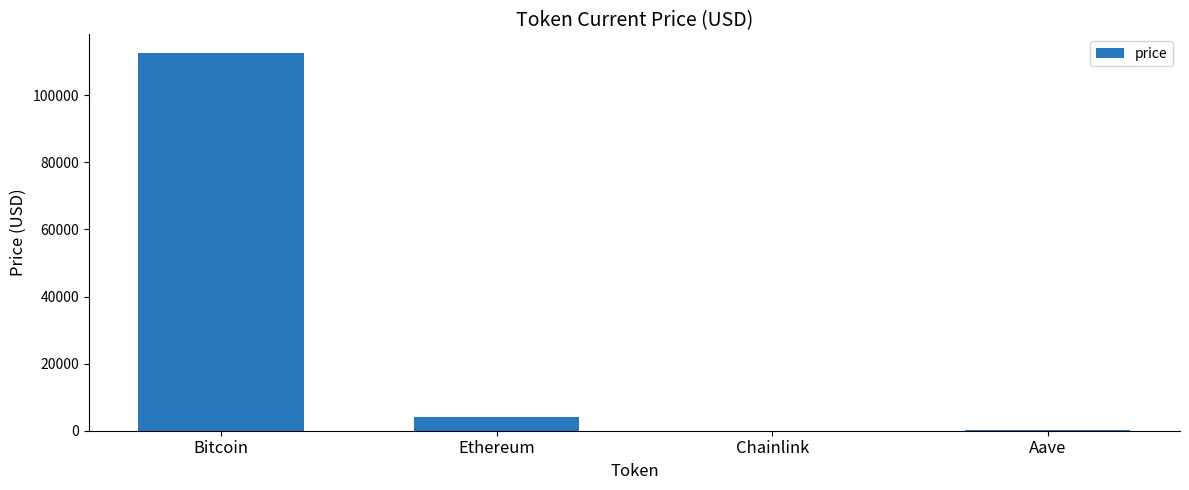

What is the change in value from Ethereum to Chainlink?

-4090.7